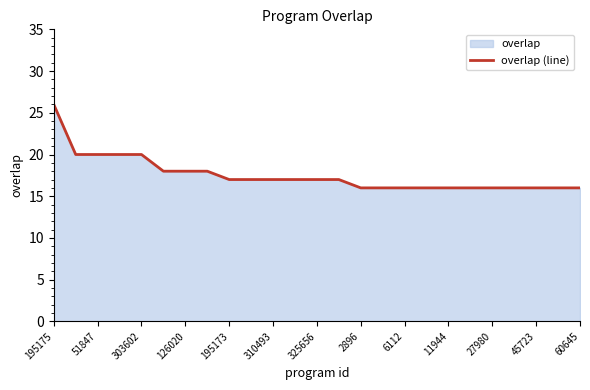

At which category does the chart reach its peak across all series?

195175